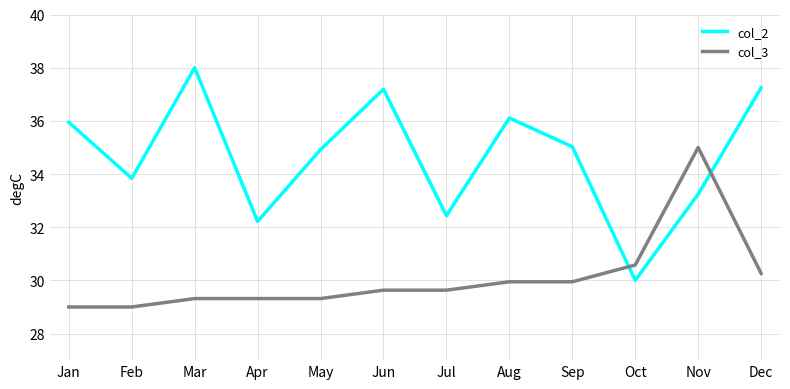

Reading right to left, extract all data points from this chart.

col_2: 37.2	33.2	30.0	35.0	36.1	32.4	37.2	34.9	32.2	38.0	33.8	35.9
col_3: 30.3	35.0	30.6	29.9	29.9	29.6	29.6	29.3	29.3	29.3	29.0	29.0